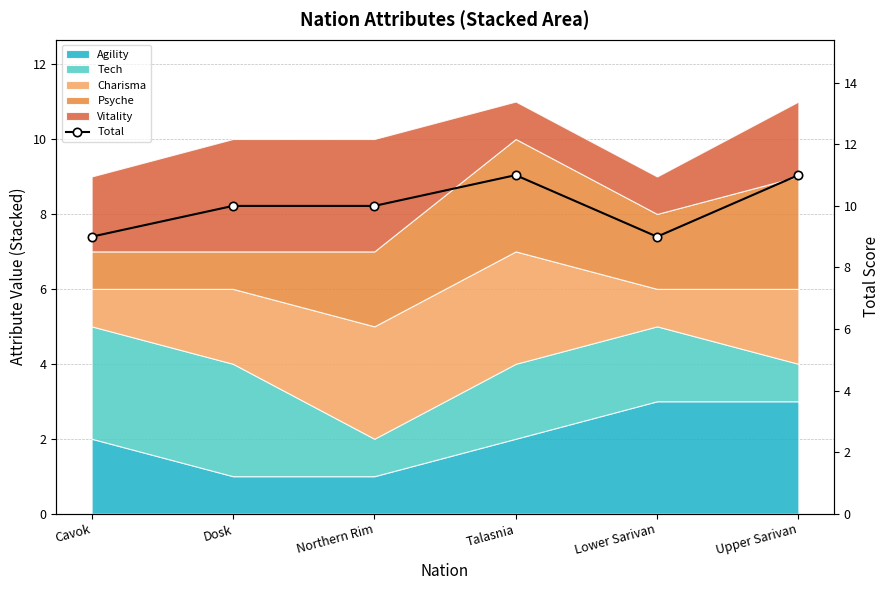

How many data points are above 10?

2